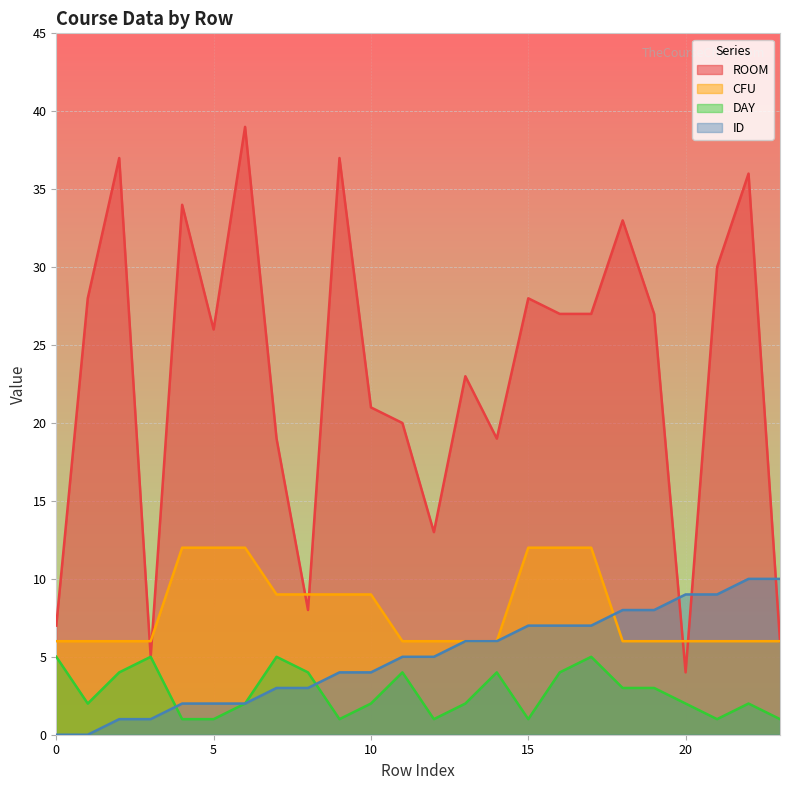

At which category is the sum across all series the highest?

6